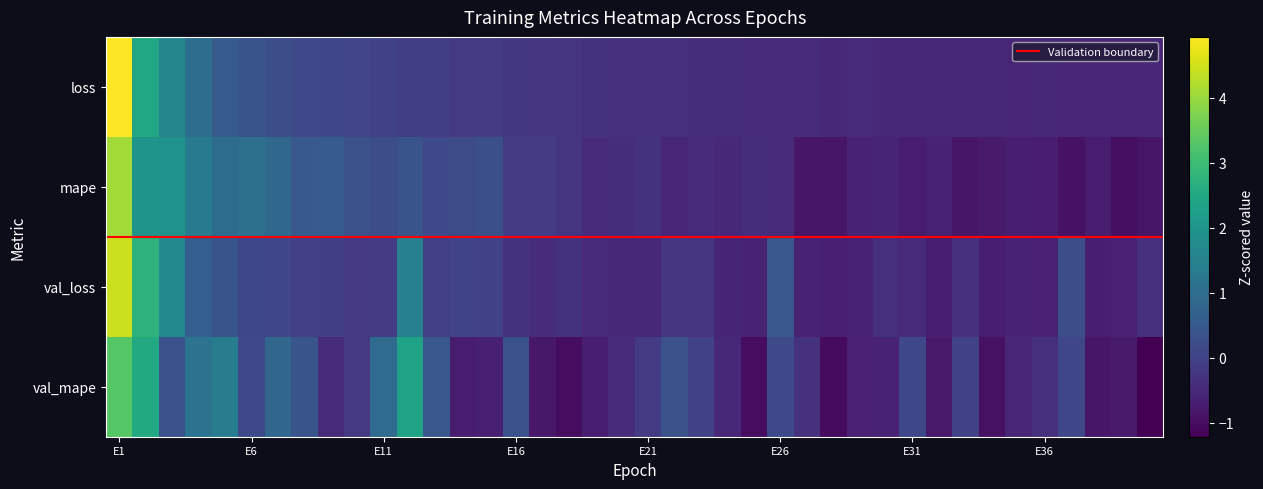

Reading left to right, what are all the values shown in this chart?

loss: 4.9	2.5	1.6	1.0	0.6	0.4	0.3	0.2	0.1	0.1	-0.0	-0.1	-0.1	-0.2	-0.2	-0.2	-0.2	-0.3	-0.3	-0.3	-0.4	-0.4	-0.4	-0.4	-0.4	-0.4	-0.4	-0.5	-0.5	-0.5	-0.5	-0.5	-0.5	-0.5	-0.6	-0.5	-0.6	-0.5	-0.5	-0.6
mape: 4.1	2.0	2.0	1.3	1.0	1.1	0.9	0.5	0.6	0.3	0.3	0.4	0.1	0.2	0.3	-0.1	-0.1	-0.3	-0.5	-0.4	-0.3	-0.6	-0.5	-0.5	-0.4	-0.5	-0.8	-0.8	-0.6	-0.6	-0.8	-0.6	-0.8	-0.8	-0.7	-0.7	-0.9	-0.7	-1.0	-0.9
val_loss: 4.5	2.8	1.7	0.6	0.4	0.1	0.1	-0.1	-0.1	-0.2	-0.1	1.5	-0.0	0.0	-0.0	-0.3	-0.4	-0.3	-0.5	-0.5	-0.5	-0.2	-0.3	-0.6	-0.6	0.5	-0.6	-0.7	-0.6	-0.4	-0.5	-0.7	-0.4	-0.7	-0.6	-0.7	0.3	-0.7	-0.7	-0.4
val_mape: 3.3	2.5	0.3	1.1	1.4	0.1	0.8	0.4	-0.5	-0.2	0.9	2.3	0.5	-0.7	-0.7	0.3	-0.8	-1.0	-0.7	-0.4	-0.1	0.3	0.0	-0.5	-1.0	0.1	-0.3	-1.0	-0.7	-0.6	0.1	-0.8	0.0	-0.9	-0.6	-0.3	0.1	-0.8	-0.8	-1.2